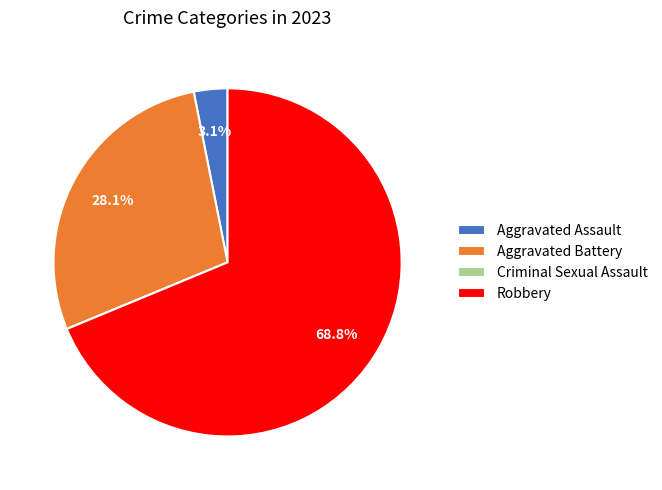

Which category has the biggest portion of the pie?

Robbery